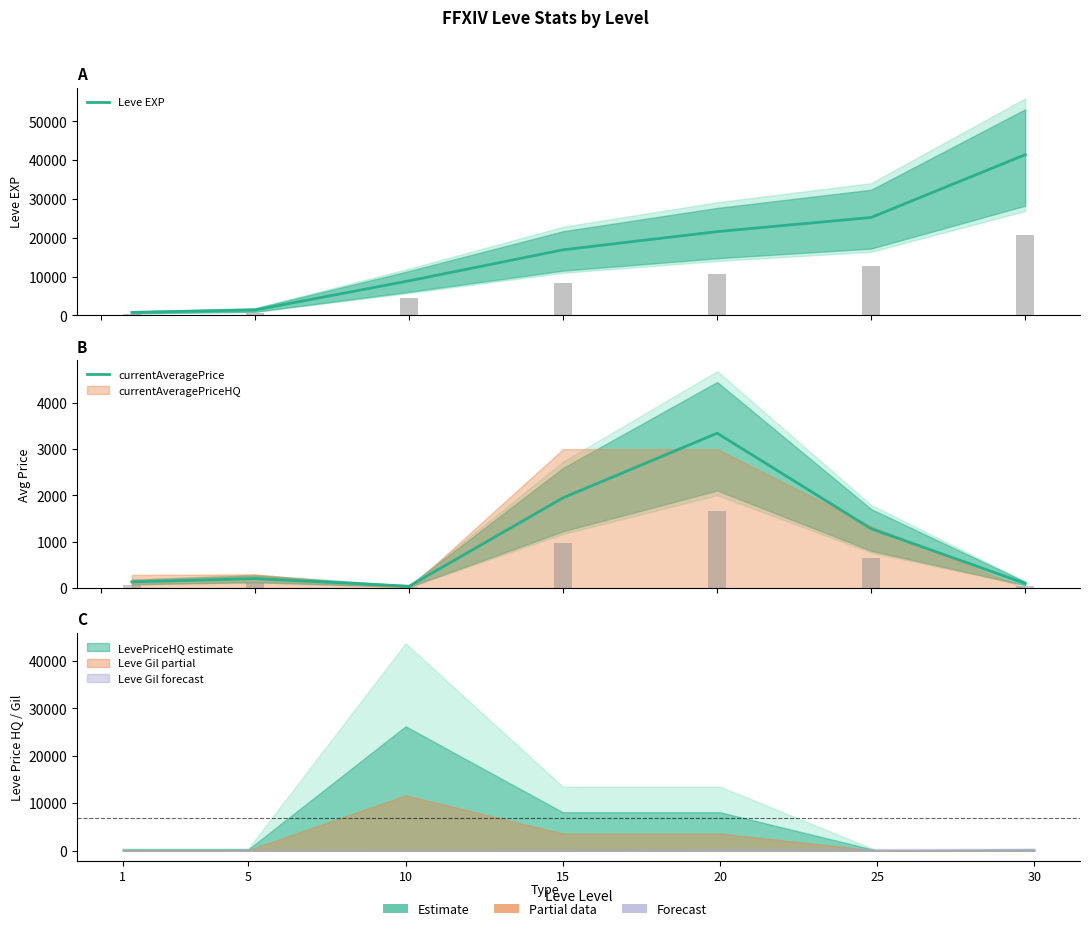

Rank the categories by currentAveragePrice value from lowest to highest.

10, 30, 1, 5, 25, 15, 20